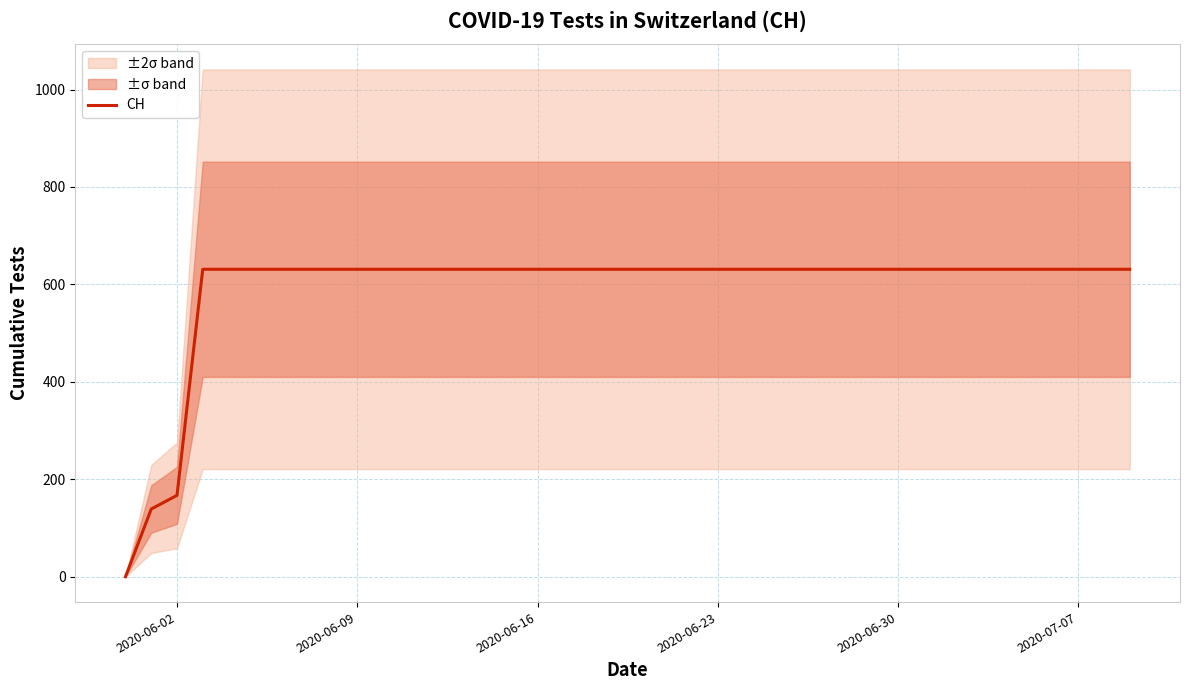

Reading right to left, what are all the values shown in this chart?

631	631	631	631	631	631	631	631	631	631	631	631	631	631	631	631	631	631	631	631	631	631	631	631	631	631	631	631	631	631	631	631	631	631	631	631	631	167	139	0